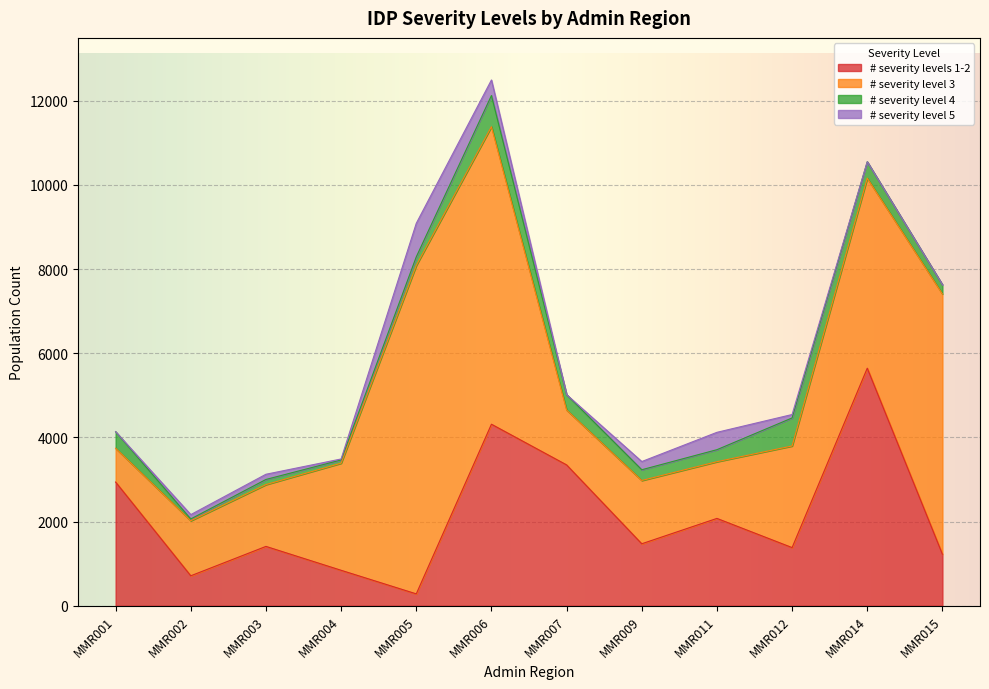

What value does the # severity levels 1-2 series have at MMR012?

1382.8